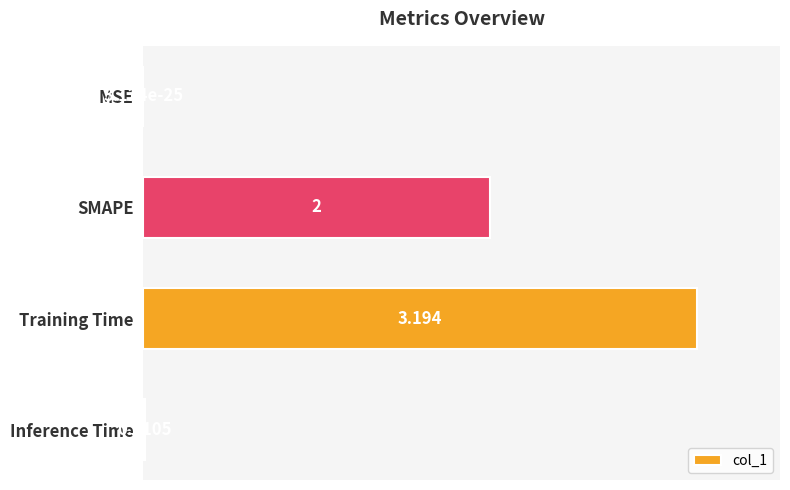

At which category does the chart reach its peak across all series?

Training Time